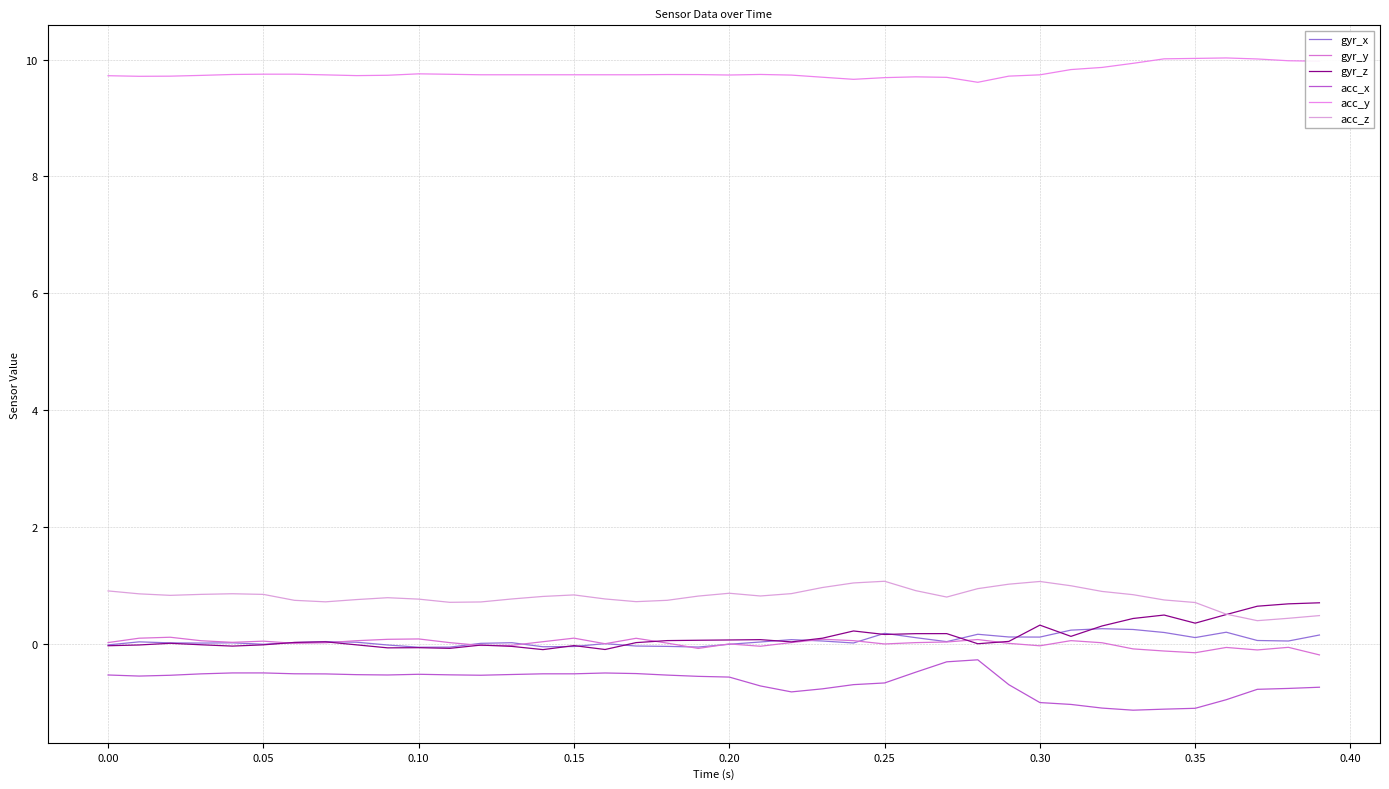

At which label is gyr_x closest to 0?

0.05